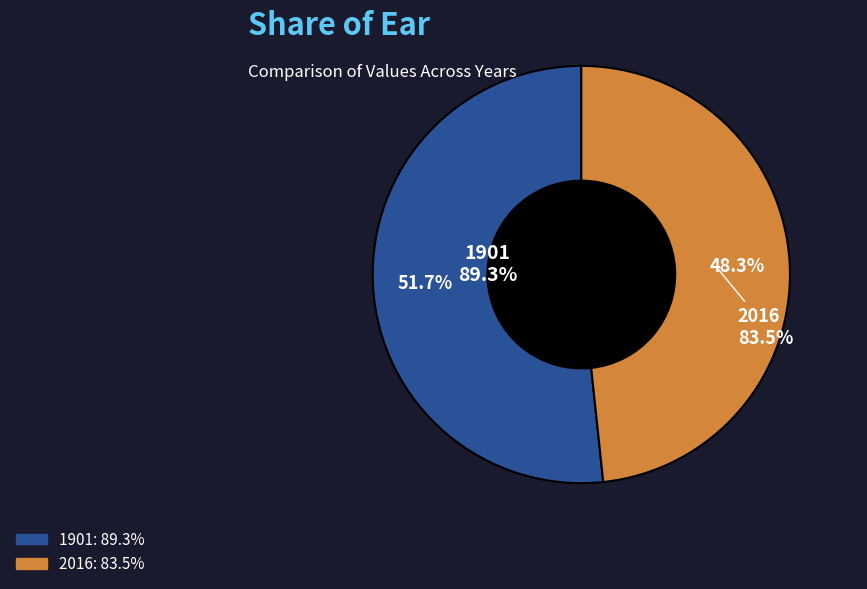

To the nearest percent, what is the difference between the 1901 and 2016 slice percentages?

3%